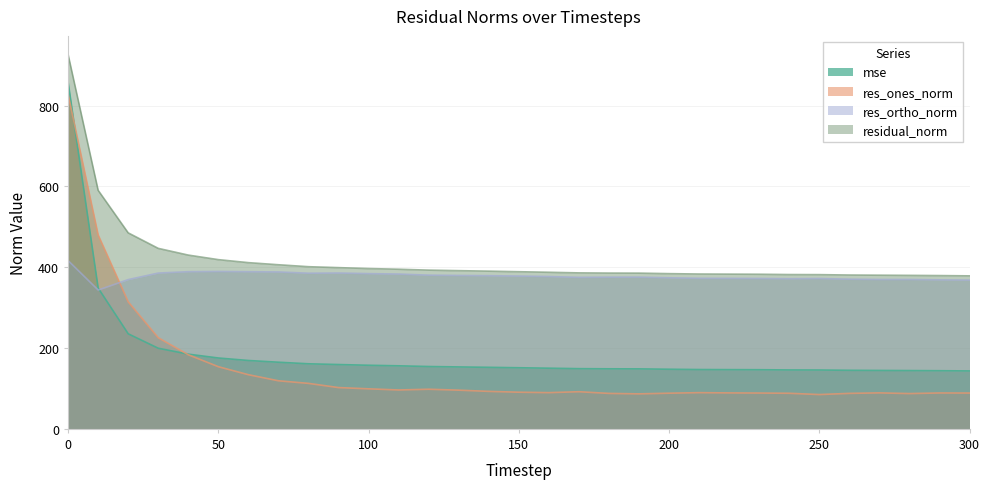

What is the difference between the res_ortho_norm values at 0 and 270?

46.7